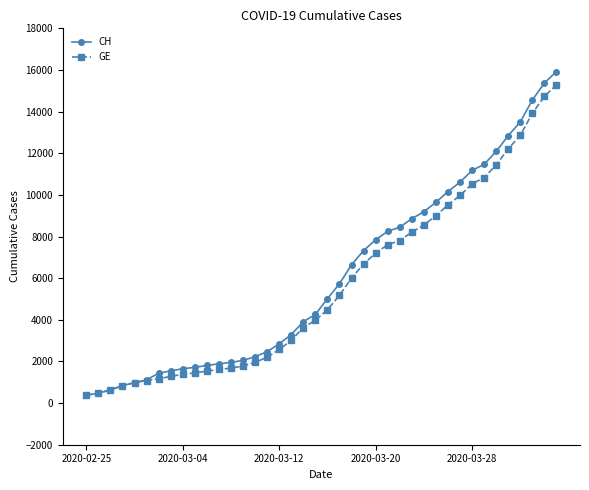

How many lines are shown in the chart?

2